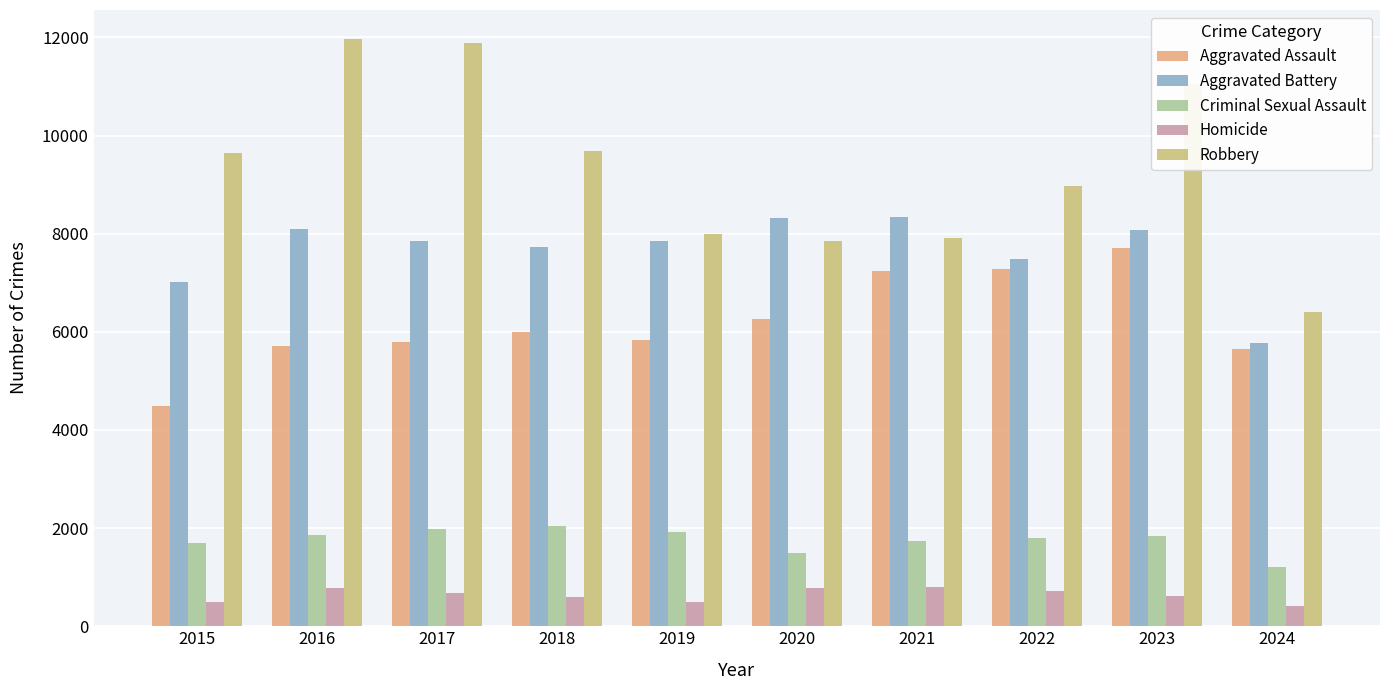

How many bars are there in each group?

5